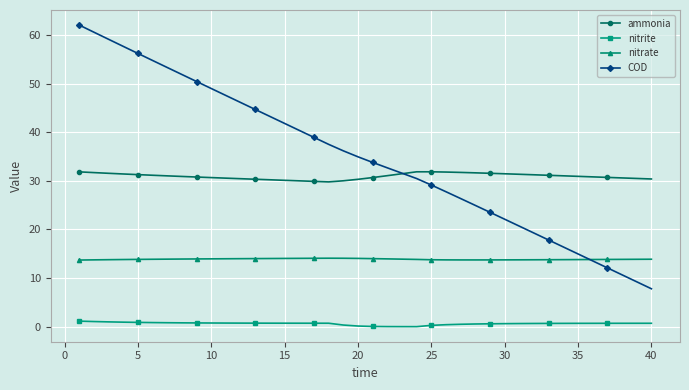

How many lines are shown in the chart?

4